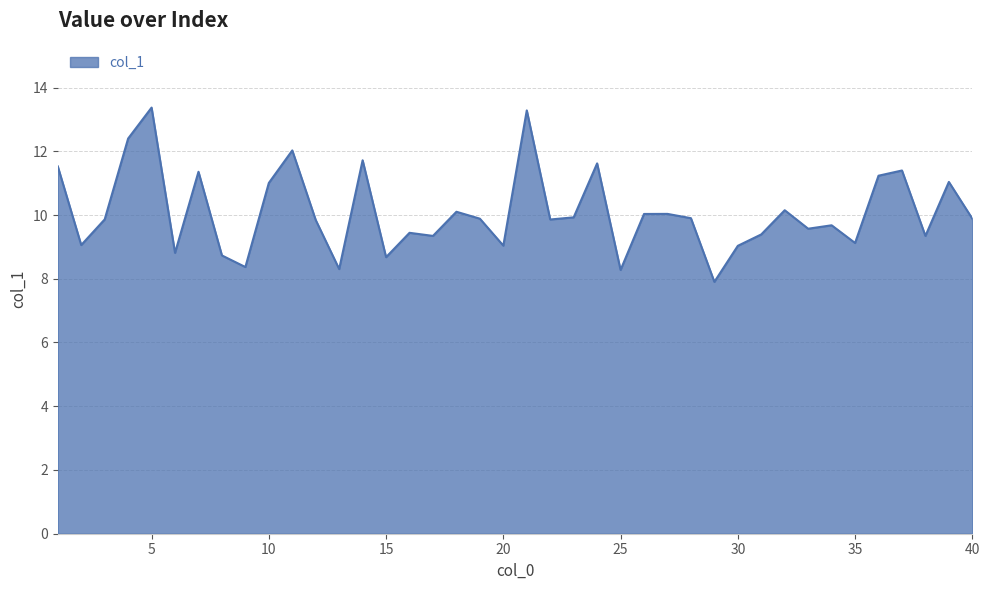

What is the smallest value displayed?

7.9